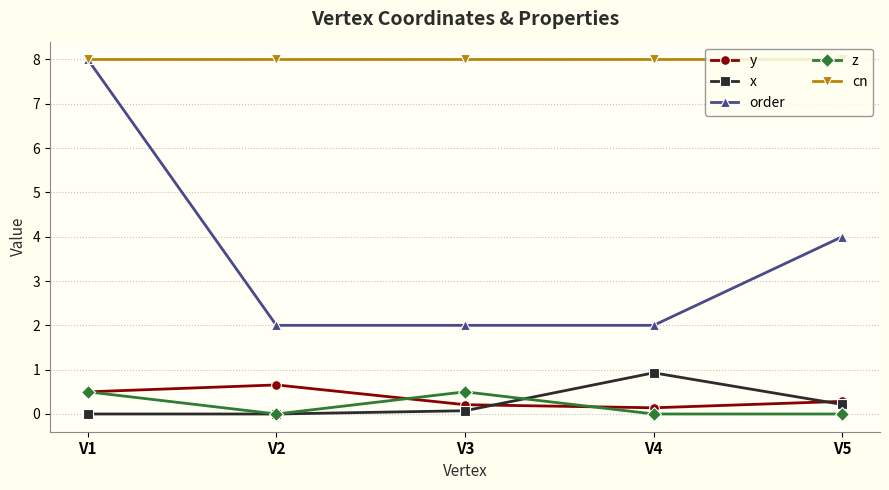

Read the y value at V4.

0.1